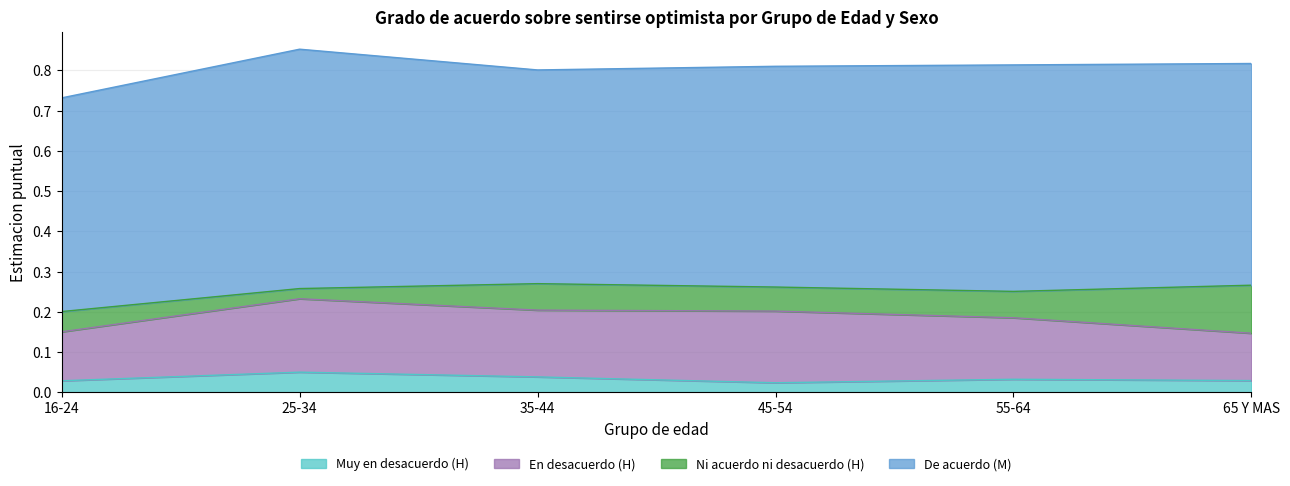

The Muy en desacuerdo (H) series shows 0.0 at 65 Y MAS. True or false?

False